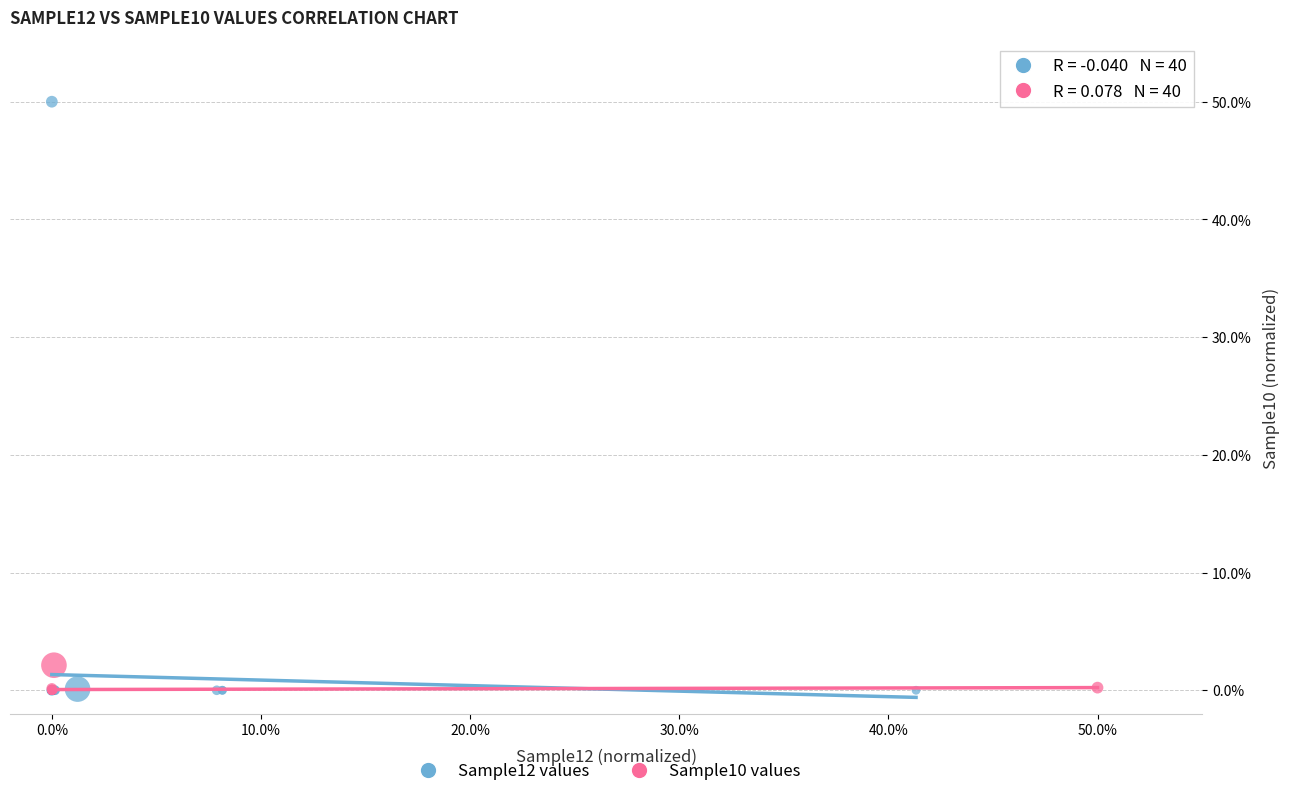

Which series has the largest Y range (max minus min)?

Sample12 values